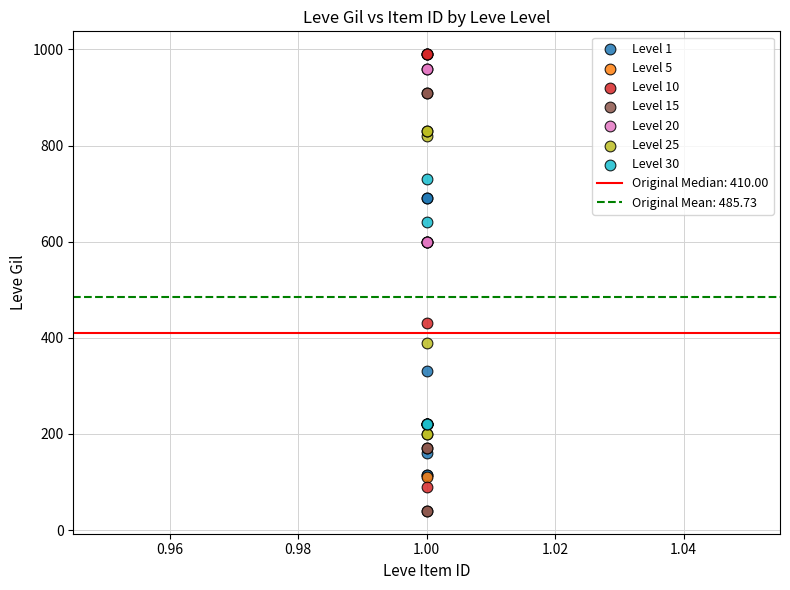

Which series contains the lowest Y value?

Level 15